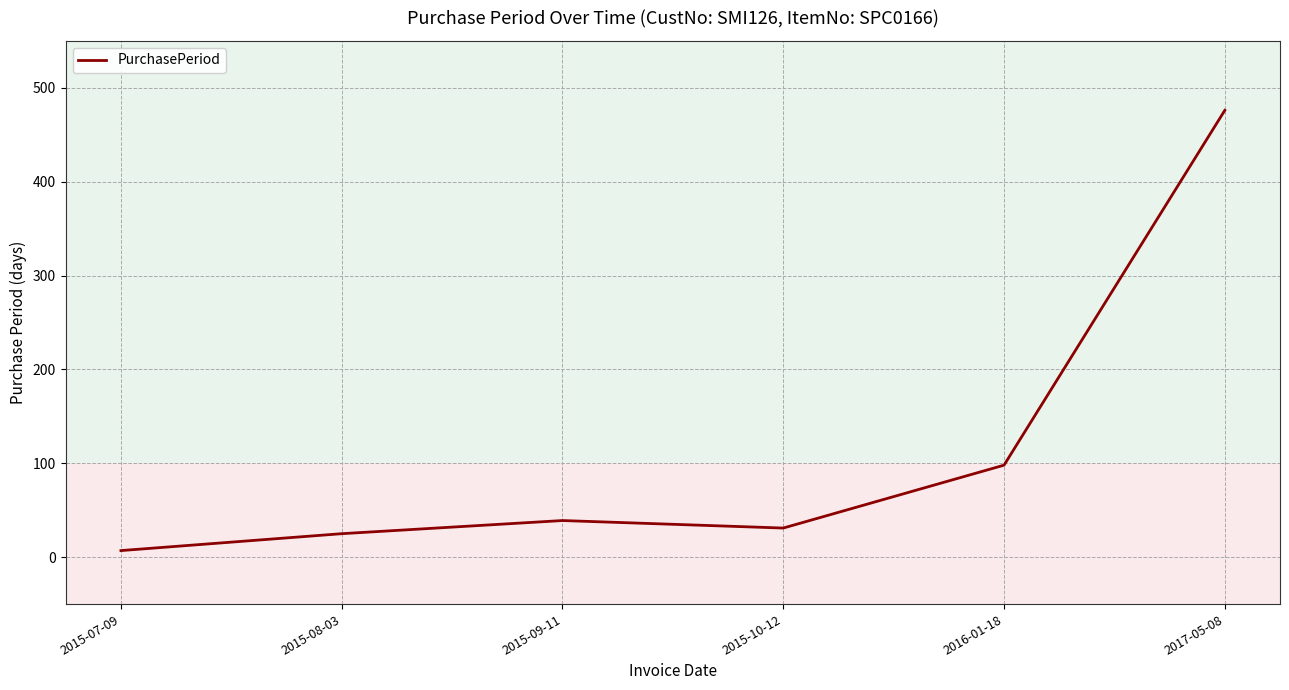

Reading left to right, list all the values displayed in this chart.

2015-07-09=7	2015-08-03=25	2015-09-11=39	2015-10-12=31	2016-01-18=98	2017-05-08=476